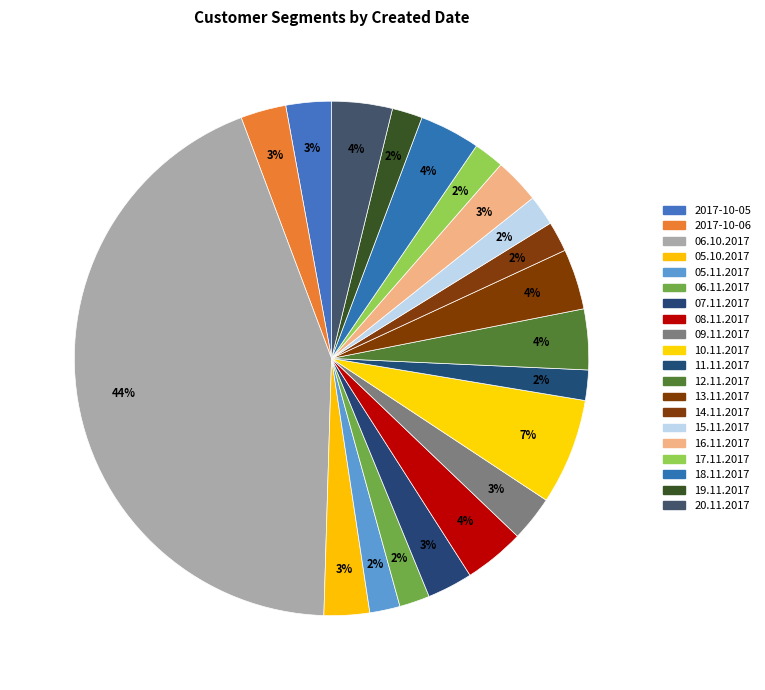

Do 18.11.2017 and 06.11.2017 together represent more than half of the pie?

No